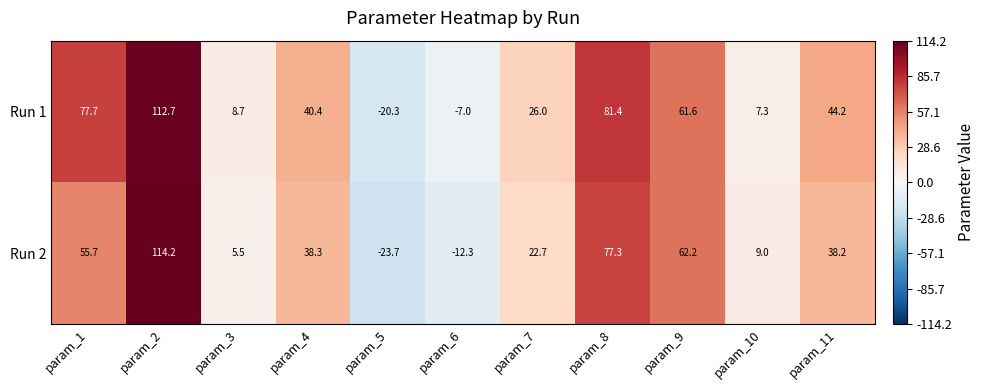

Reading left to right, what are all the values shown in this chart?

Run 1: 77.7	112.7	8.7	40.4	-20.3	-7.0	26.0	81.4	61.6	7.3	44.2
Run 2: 55.7	114.2	5.5	38.3	-23.7	-12.3	22.7	77.3	62.2	9.0	38.2